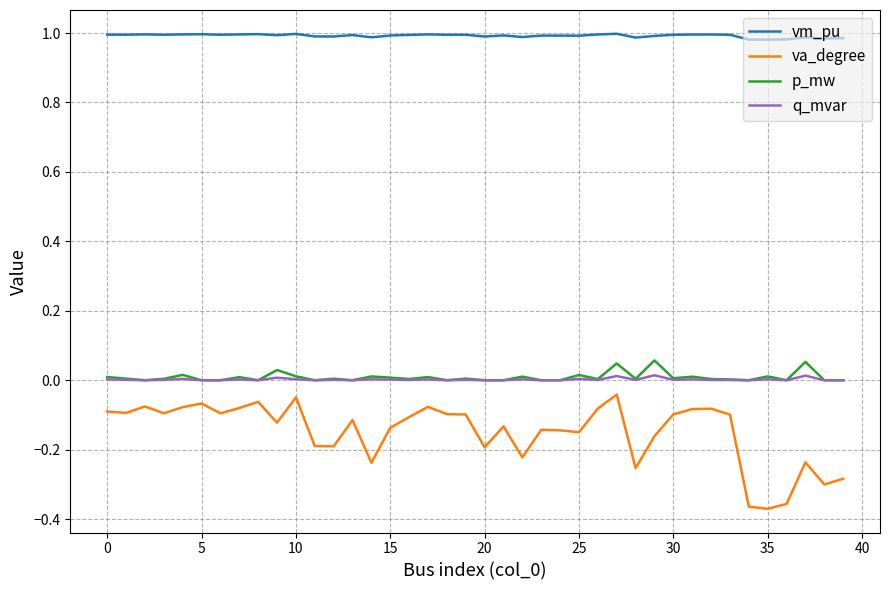

Which series has the widest spread of values?

va_degree